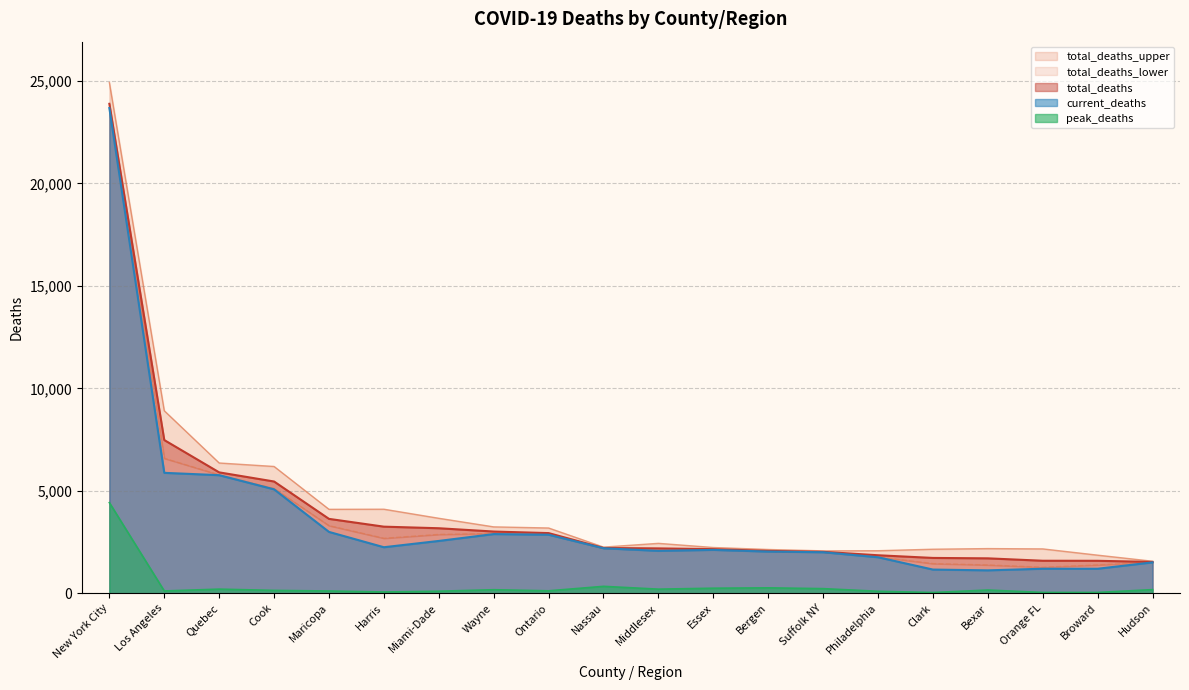

Rank the categories by total_deaths_upper value from lowest to highest.

Hudson, Broward, Suffolk NY, Philadelphia, Bergen, Clark, Orange FL, Bexar, Essex, Nassau, Middlesex, Ontario, Wayne, Miami-Dade, Maricopa, Harris, Cook, Quebec, Los Angeles, New York City